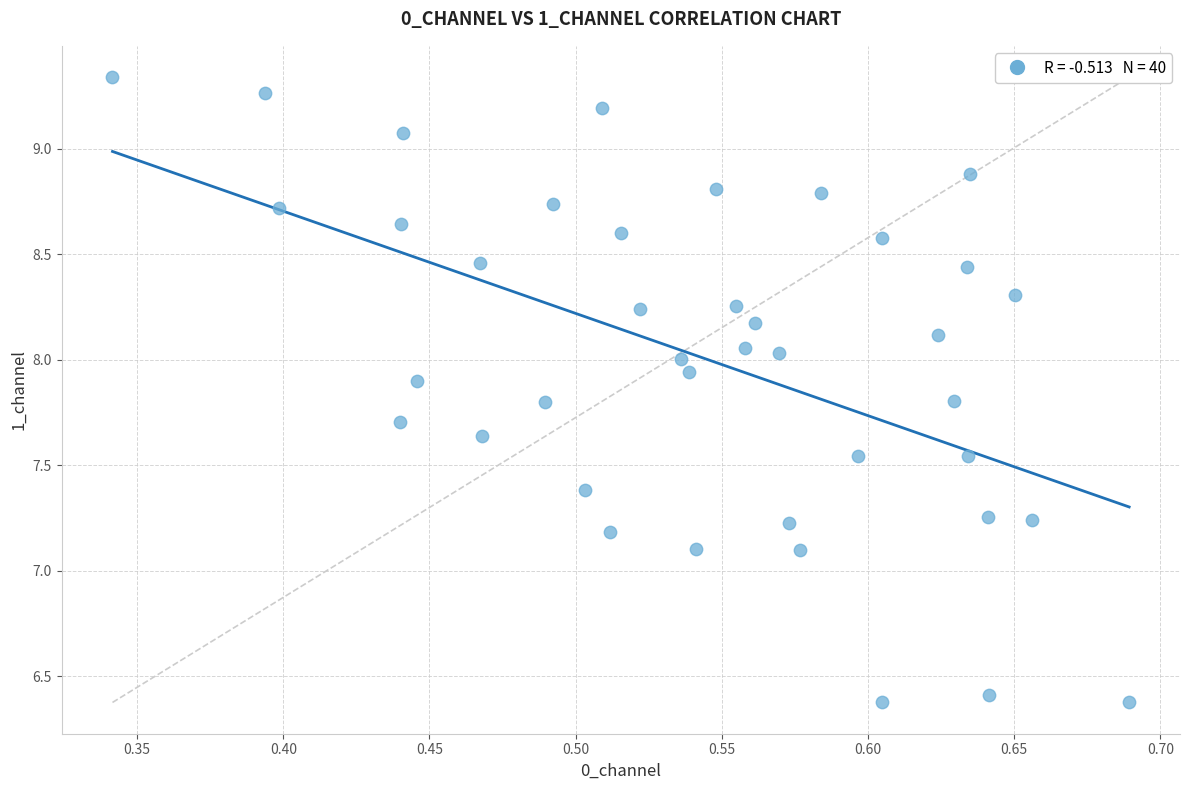

What is the range of X values (max minus min)?

0.3